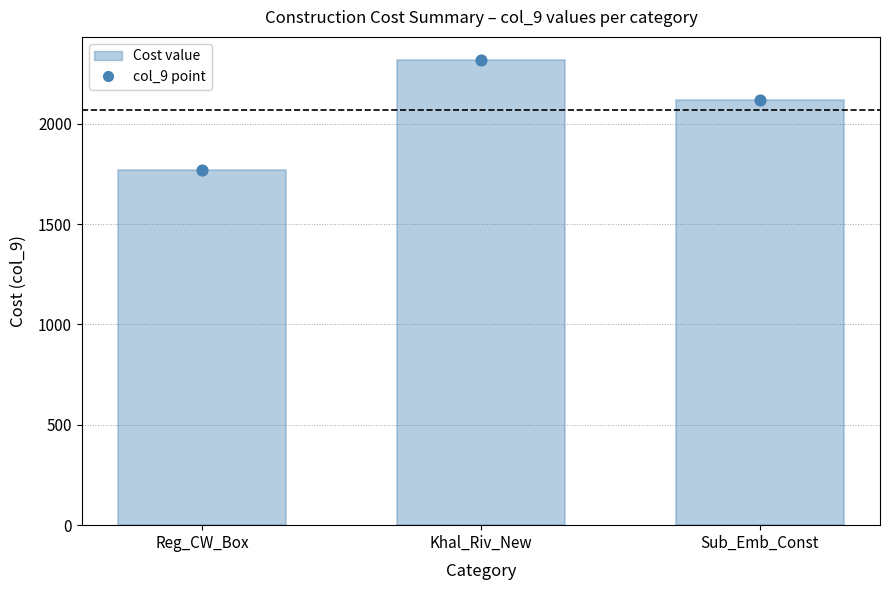

Which series has the largest Y range (max minus min)?

col_9